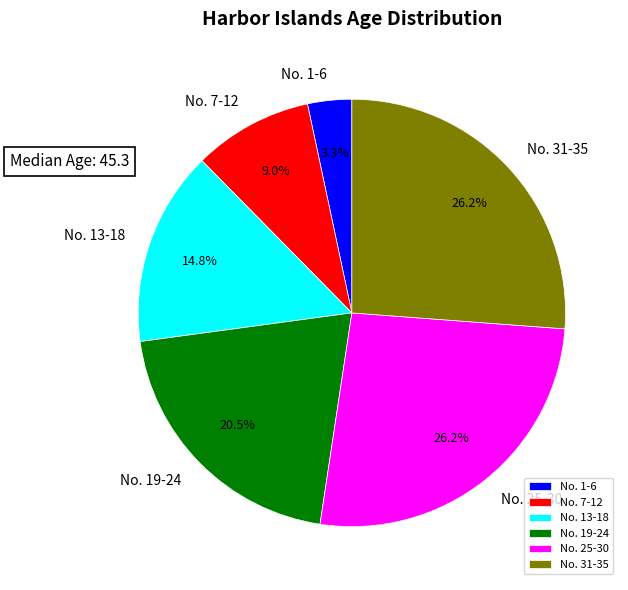

Which slice is the smallest?

No. 1-6